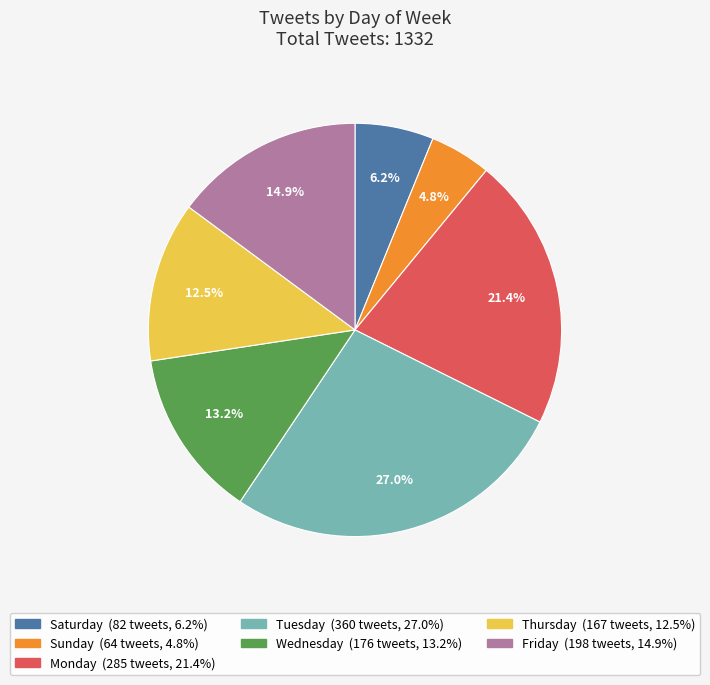

To the nearest percent, what percentage of the pie is Friday?

15%